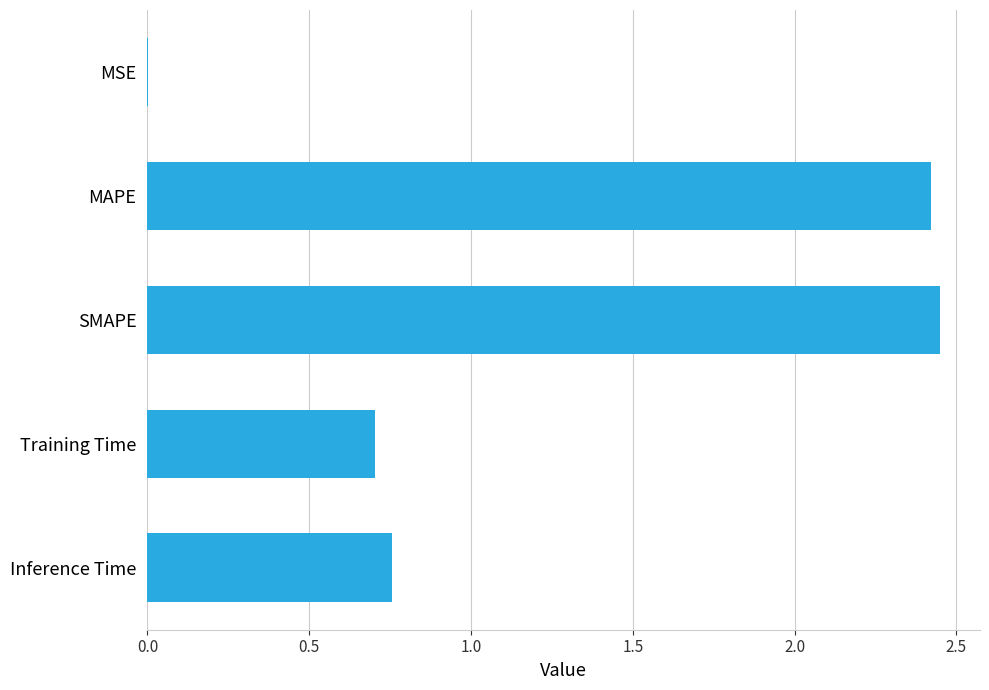

What is the sum of the values at SMAPE and Inference Time?

3.2